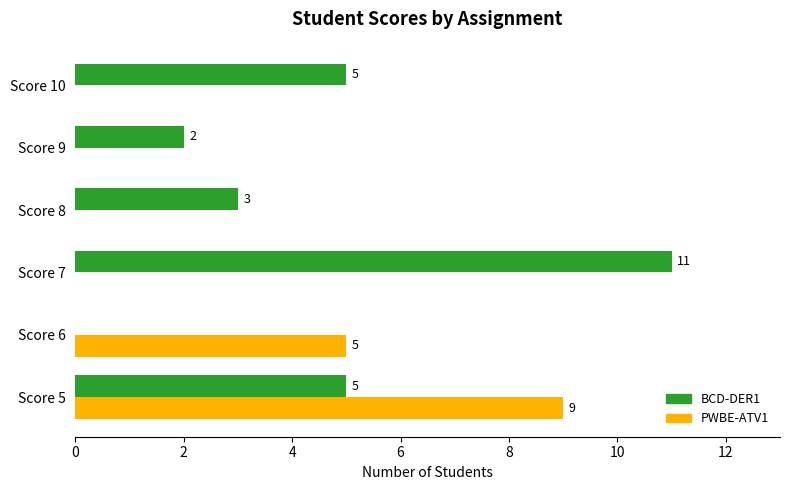

What is the sum of all BCD-DER1 values?

26